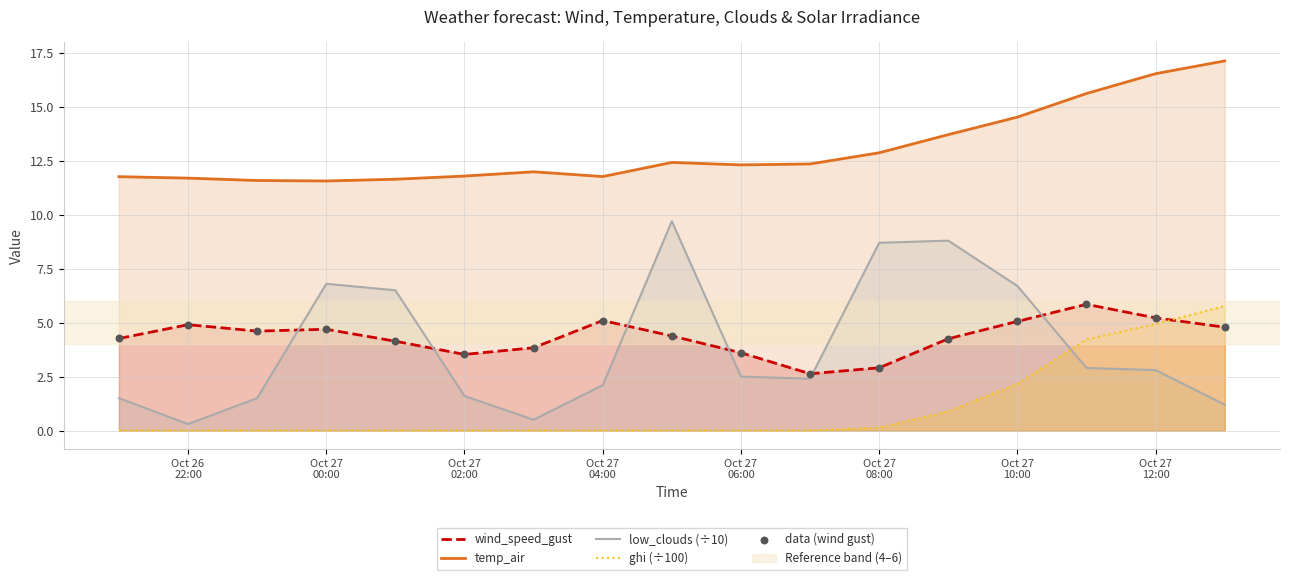

Which series has the largest total across all categories?

temp_air